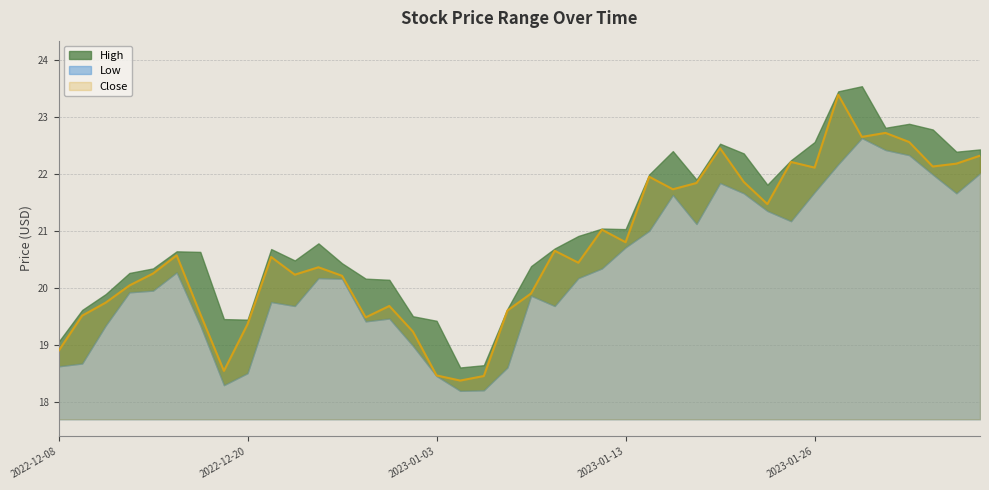

True or false: Close and High intersect in this chart.

False